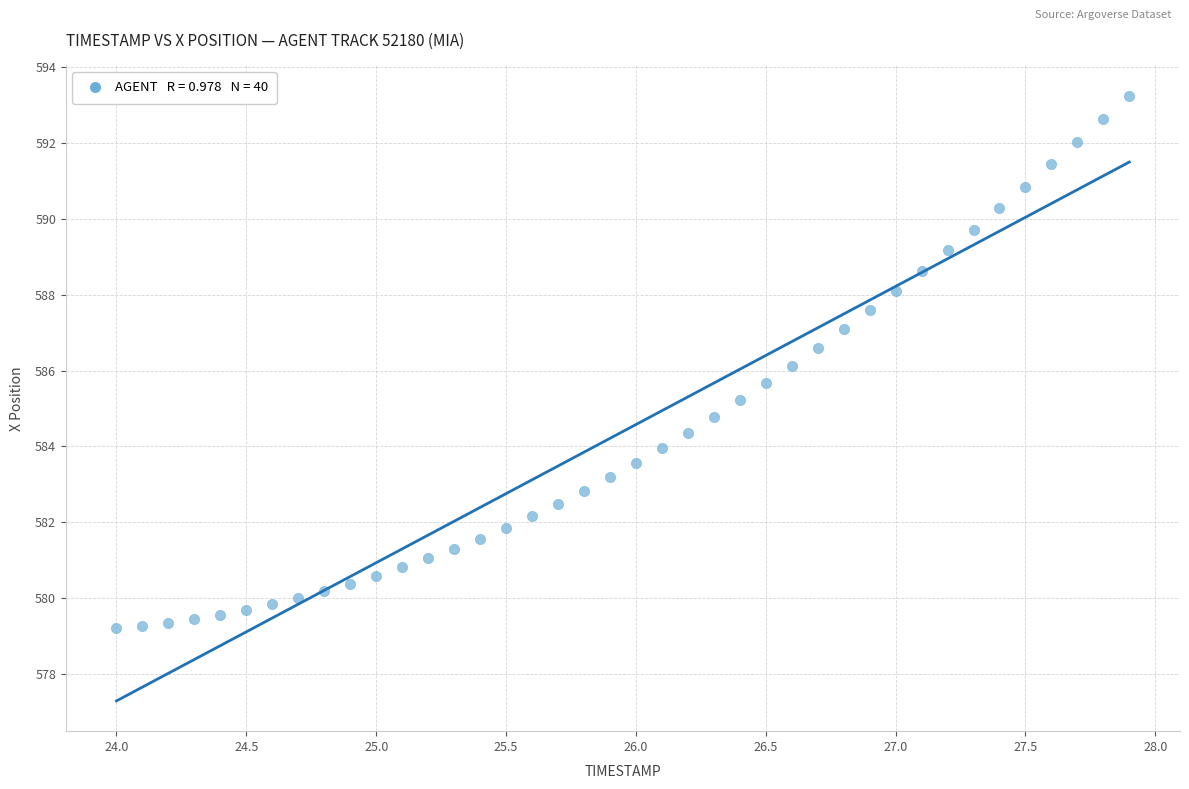

What is the range of Y values (max minus min)?

14.0